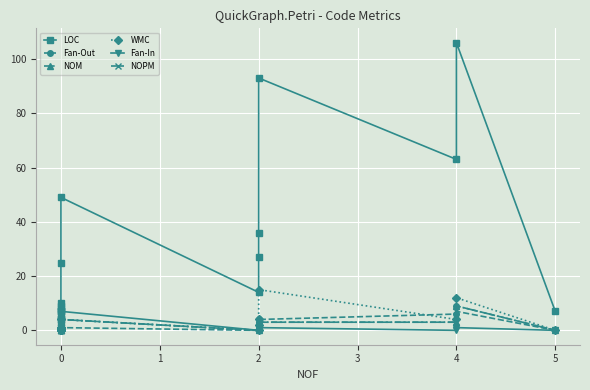

How many interior local valleys does the NOPM series have?

1